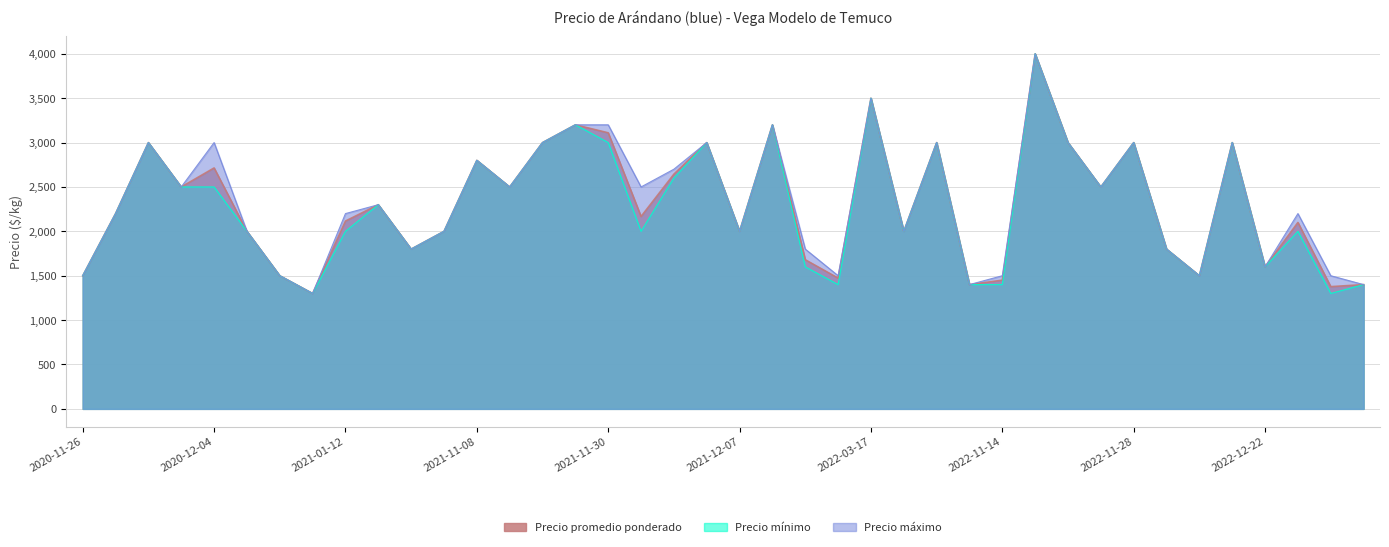

True or false: Precio máximo and Precio promedio ponderado intersect in this chart.

False